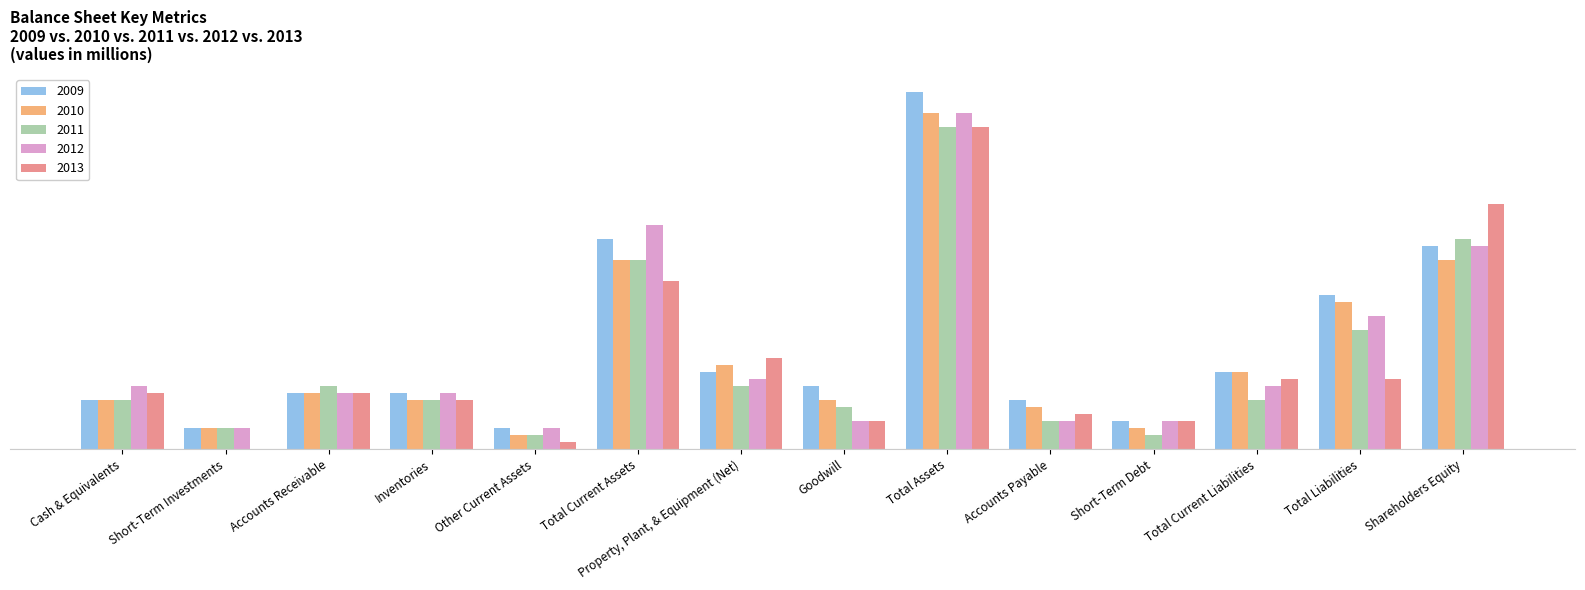

Which category has the highest value across all series?

Total Assets